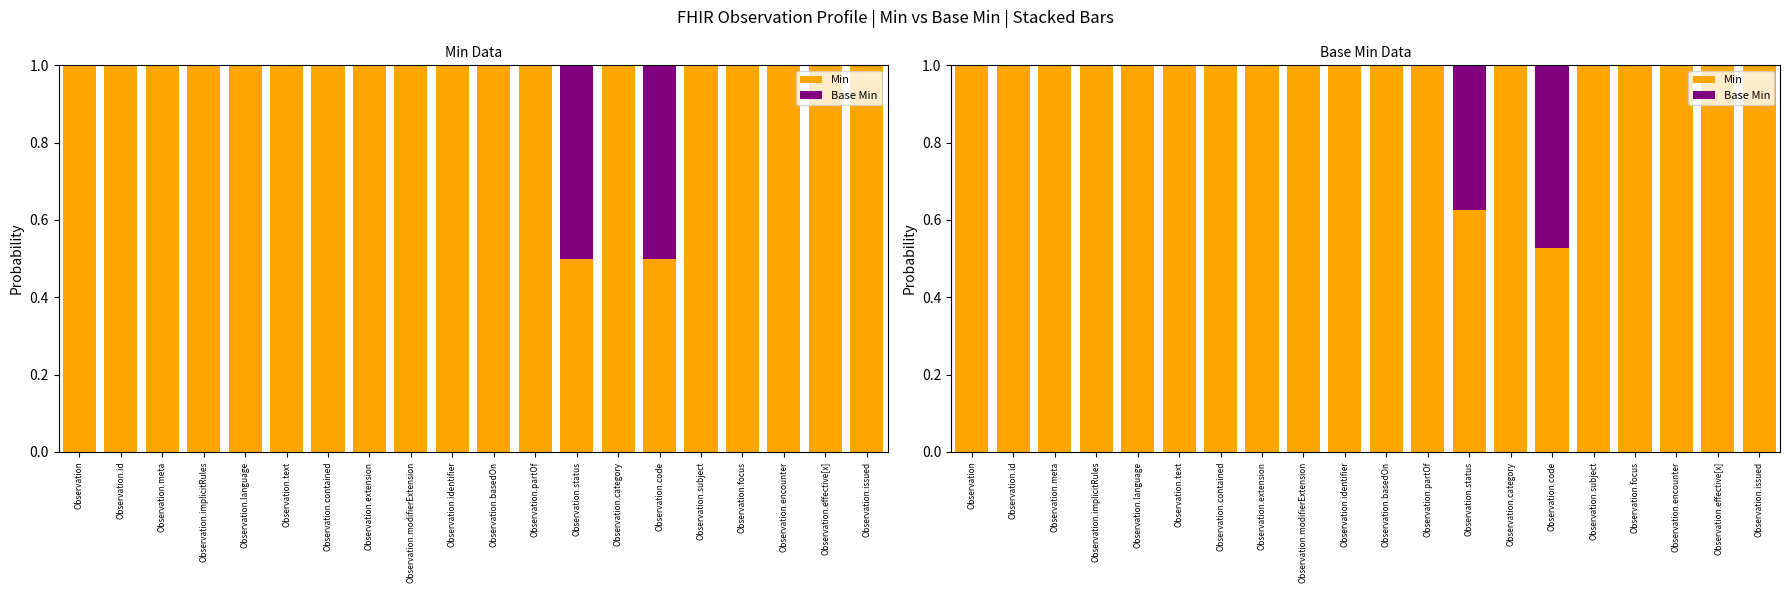

At which category does the chart reach its peak across all series?

Observation